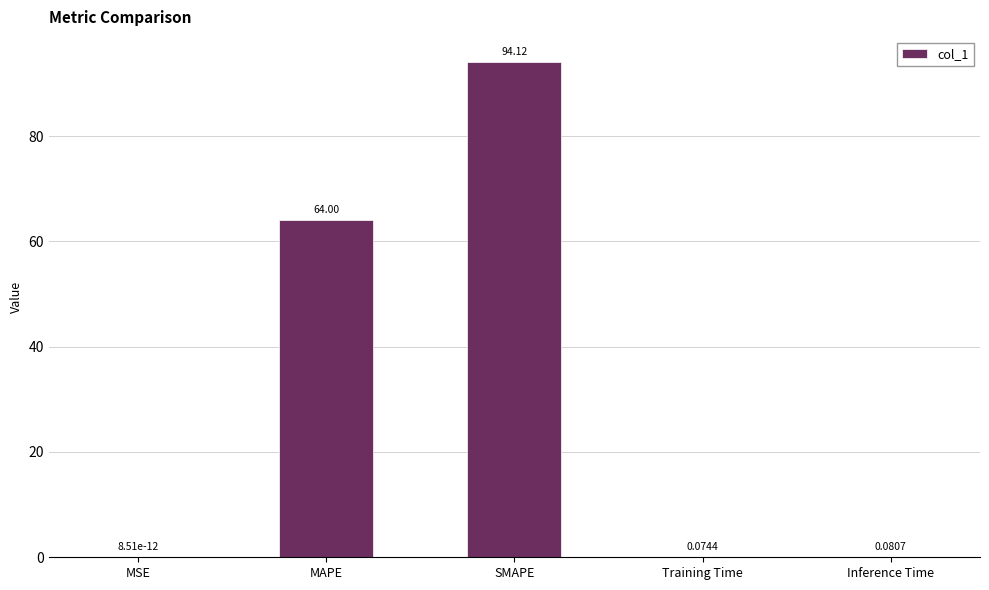

What is the sum of all values?

158.3